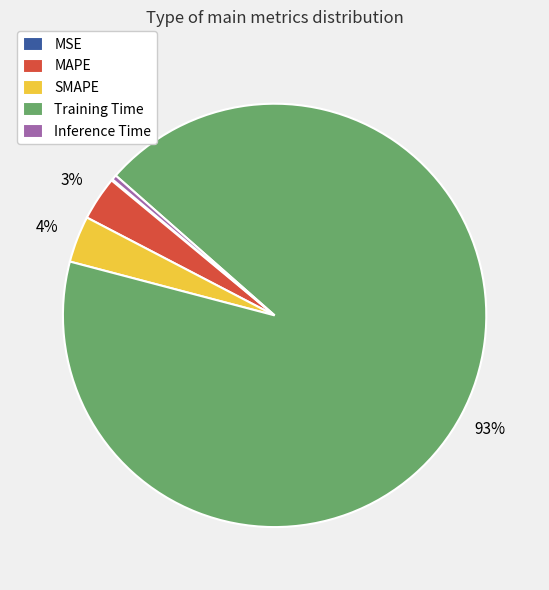

Is the sum of Training Time and Inference Time greater than half?

Yes